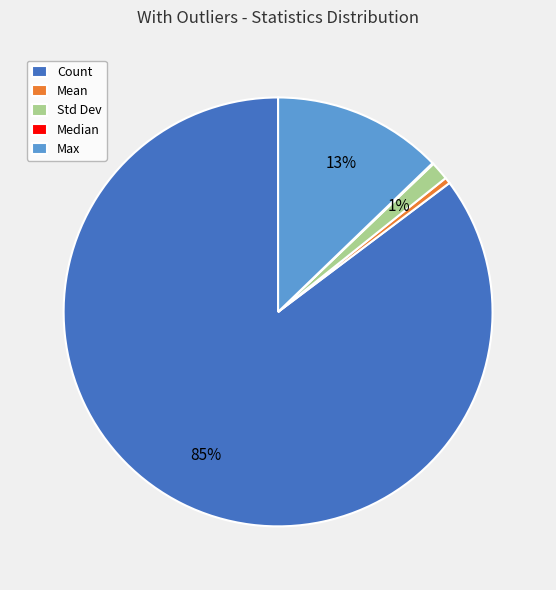

Which slice represents more than half of the pie?

Count